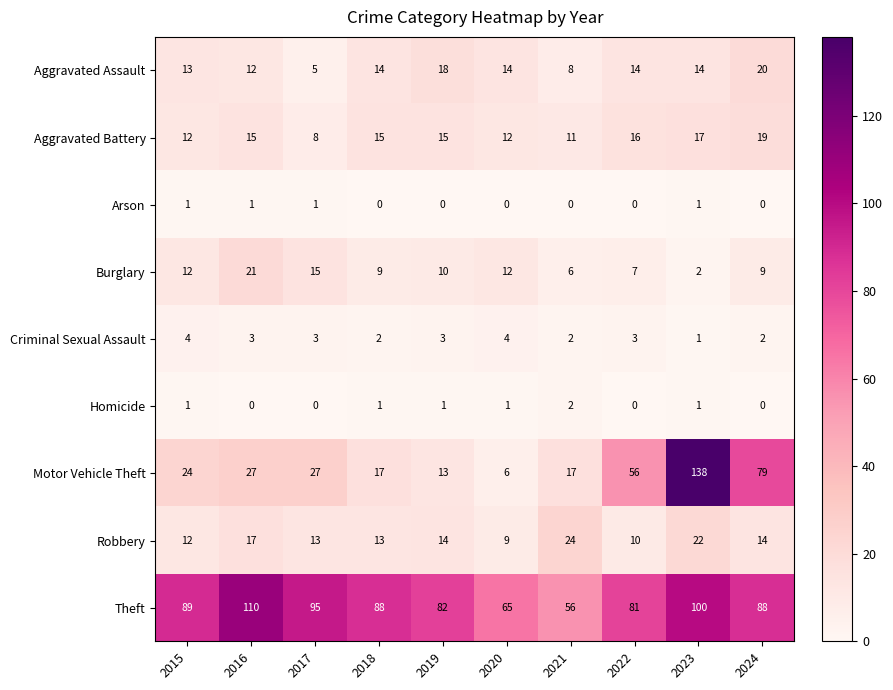

At which label is Theft closest to 83?

2019